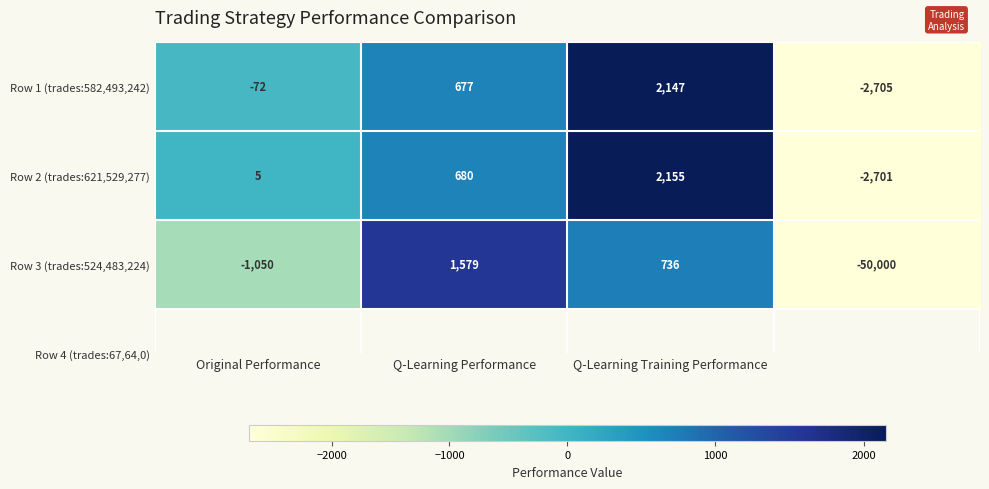

Count the Row 2 (trades:621,529,277) values in the range 5 to 2155.

3